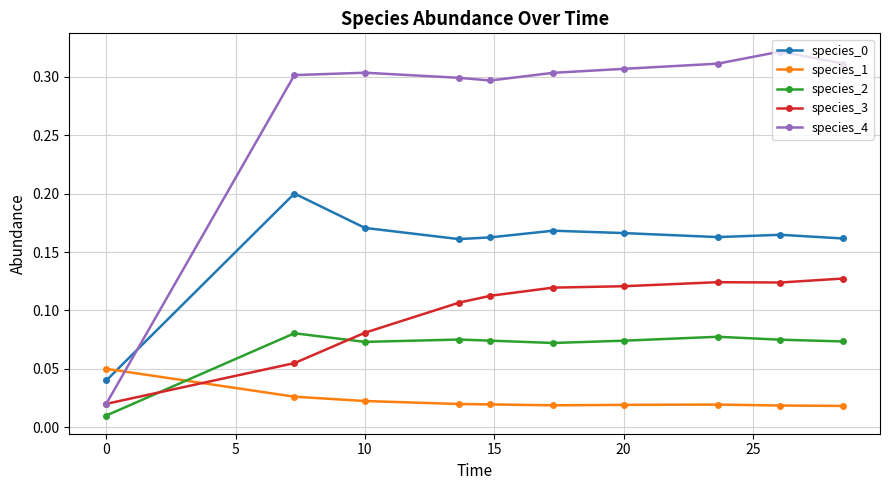

At how many categories does at least one series exceed 0?

10